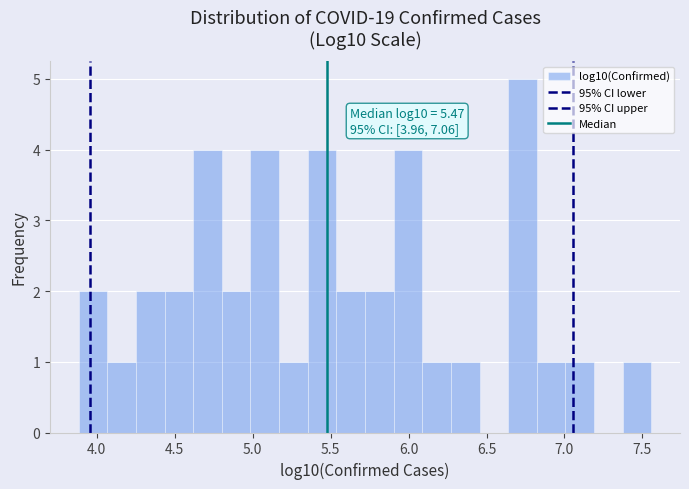

Read against the x-axis, roughly where is the centre of the tallest bar?

6.75